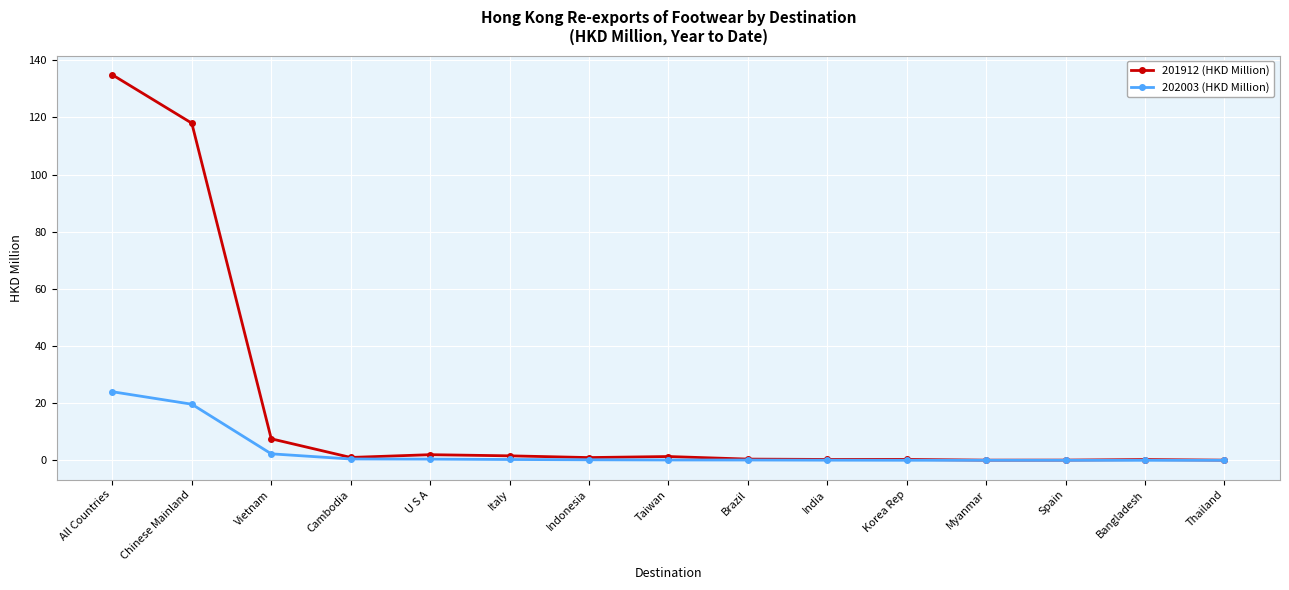

What is the difference between the maximum and minimum values in the 201912 (HKD Million) series?

134.8